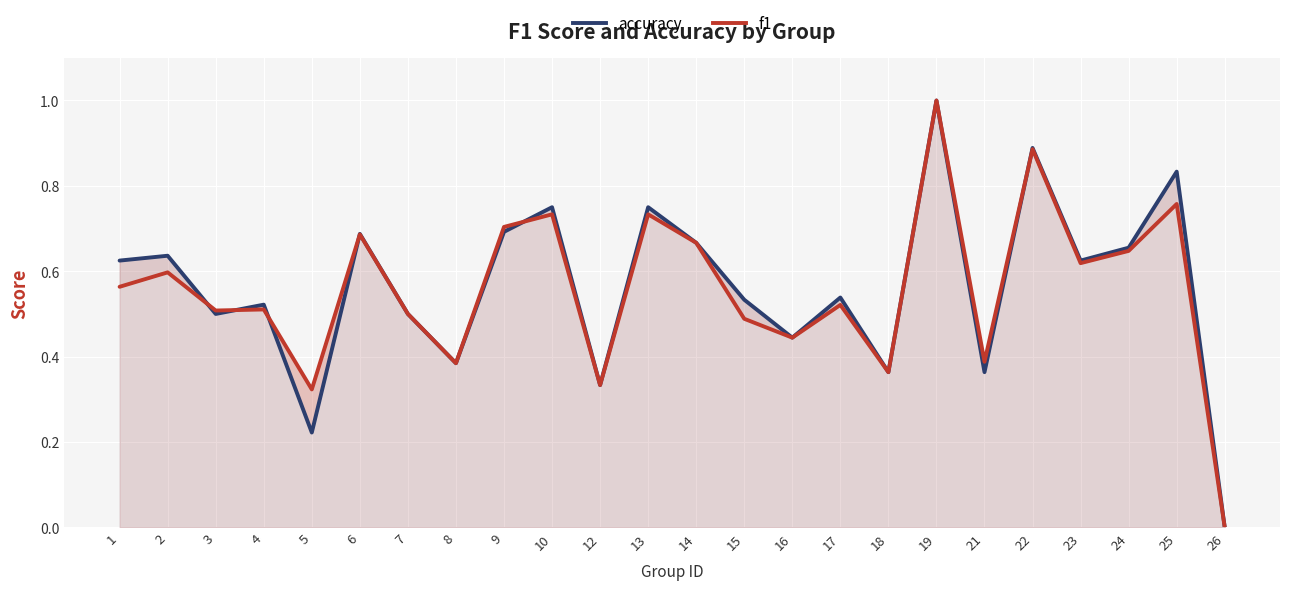

Which series ends up on top after the final intersection of f1 and accuracy?

accuracy